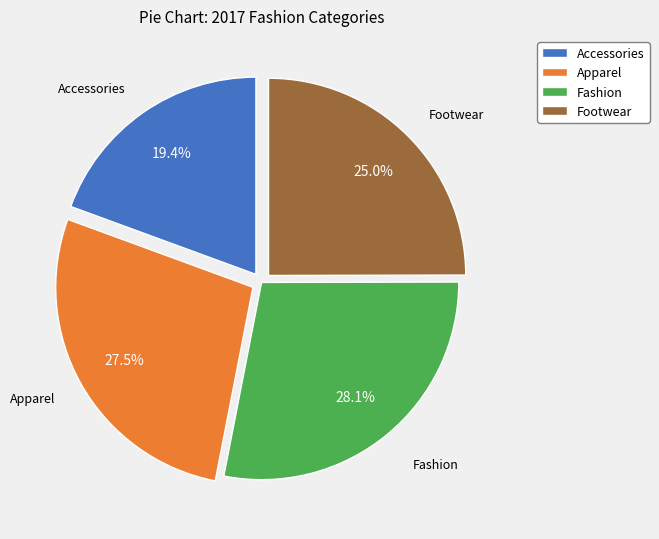

What is the total percentage of Apparel and Fashion?

55.6%